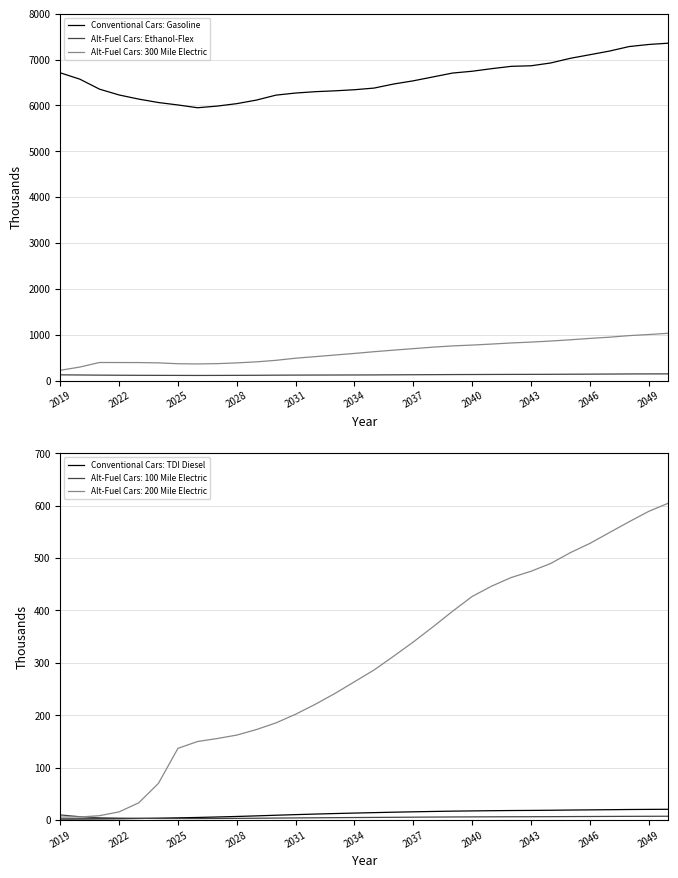

What value does the Conventional Cars: TDI Diesel series have at 20?

17.1